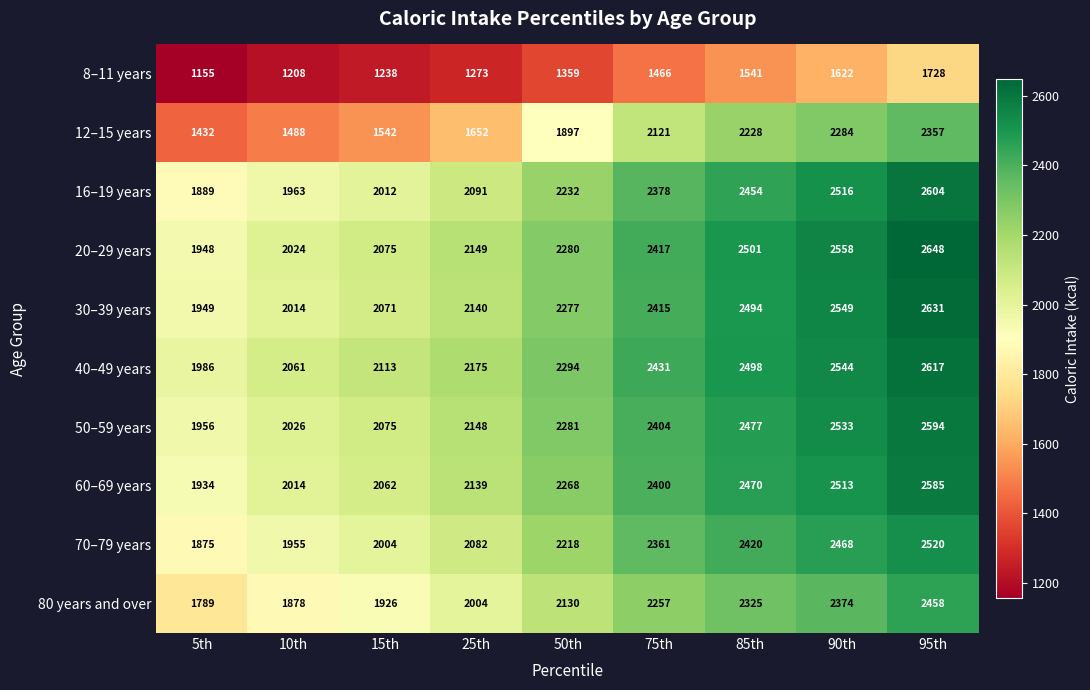

What is the spread (max minus min) of values at 25th?

902